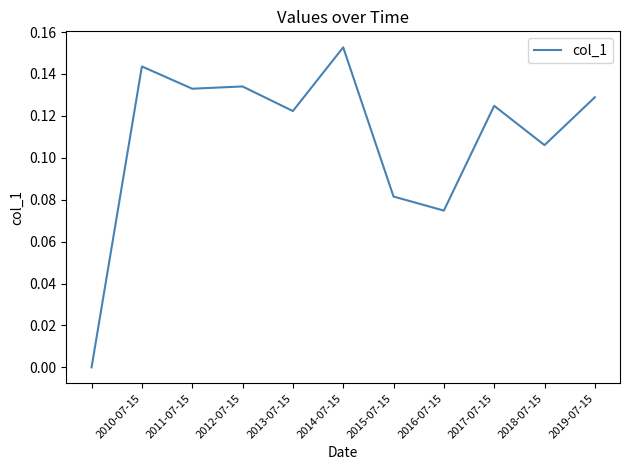

How many lines are shown in the chart?

1